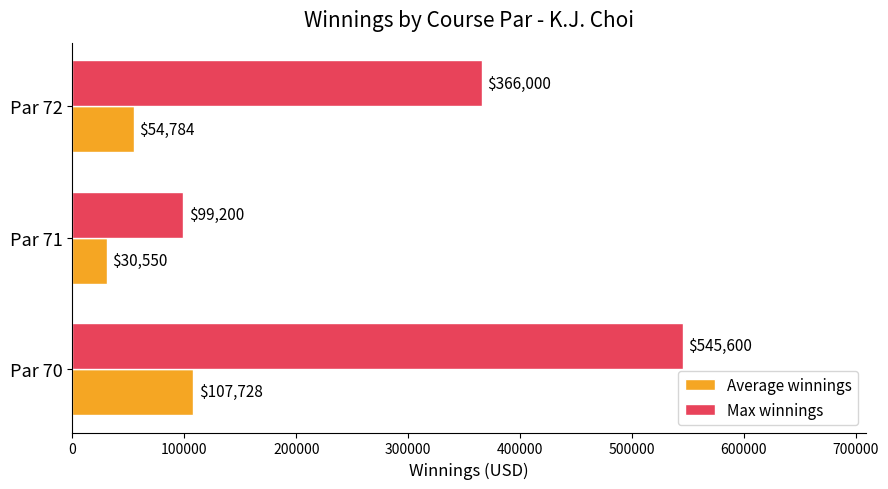

What is the spread (max minus min) of values at Par 72?

311216